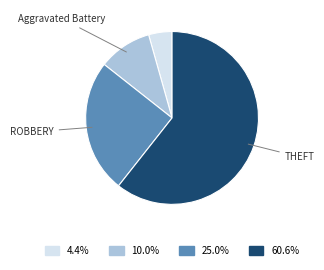

Is there a majority slice in this chart?

Yes